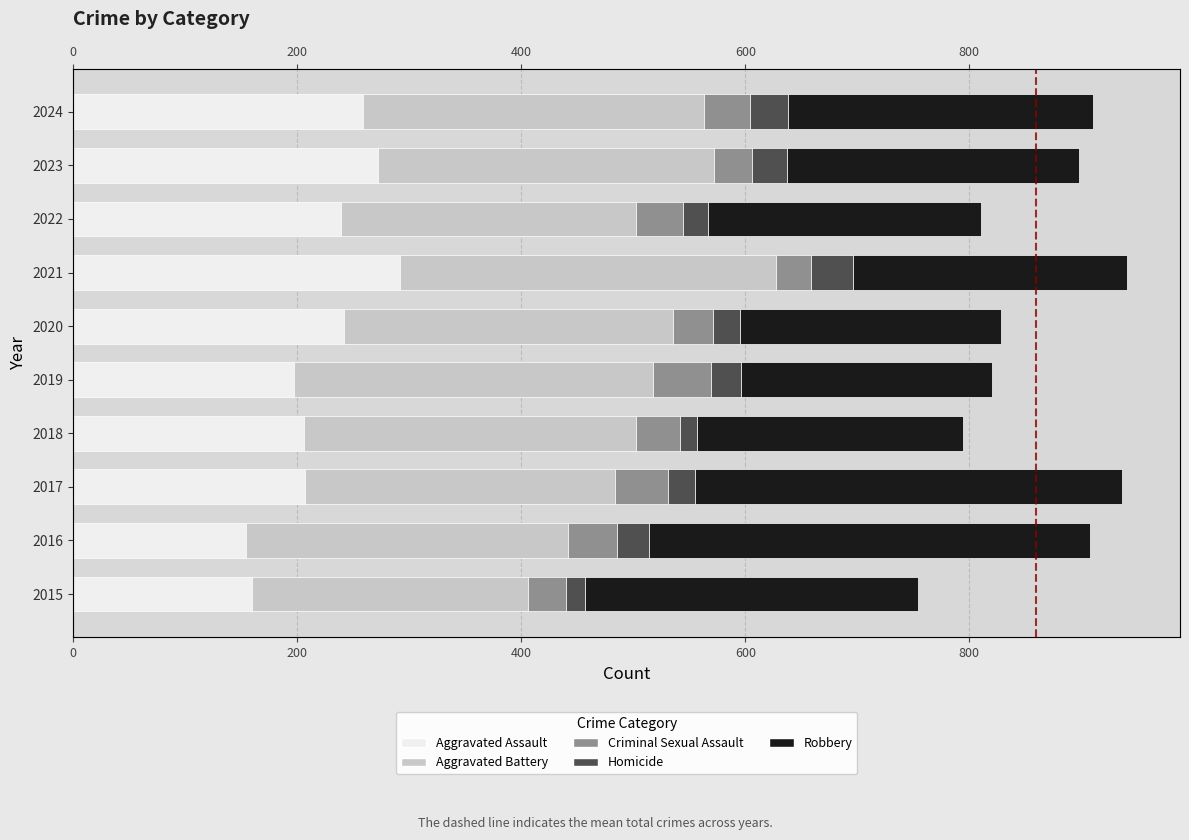

What are all the series names shown in the legend?

Aggravated Assault, Aggravated Battery, Criminal Sexual Assault, Homicide, Robbery